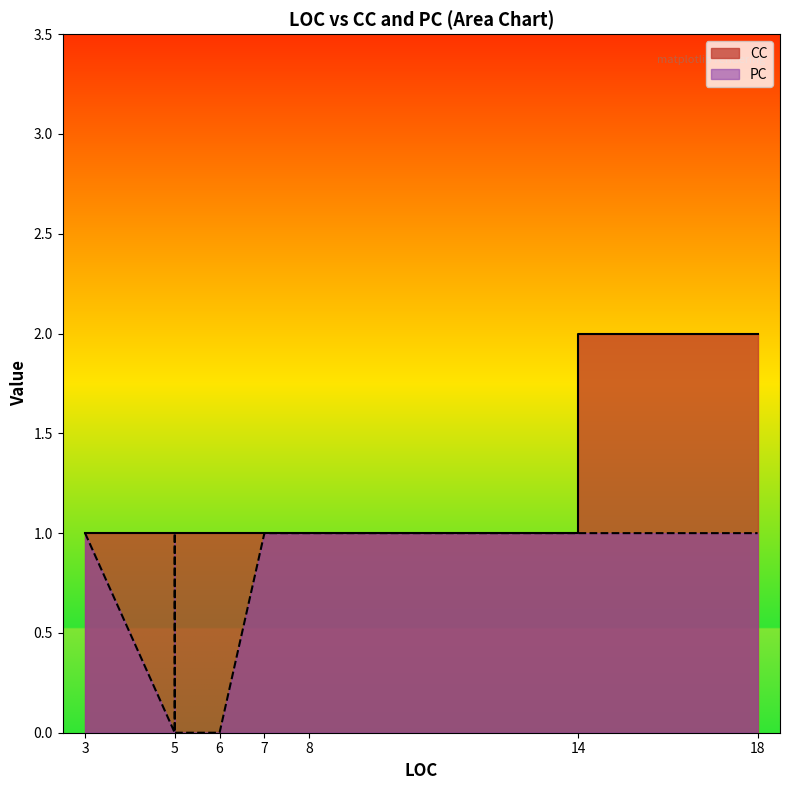

The value of CC at 14 is 1. True or false?

False